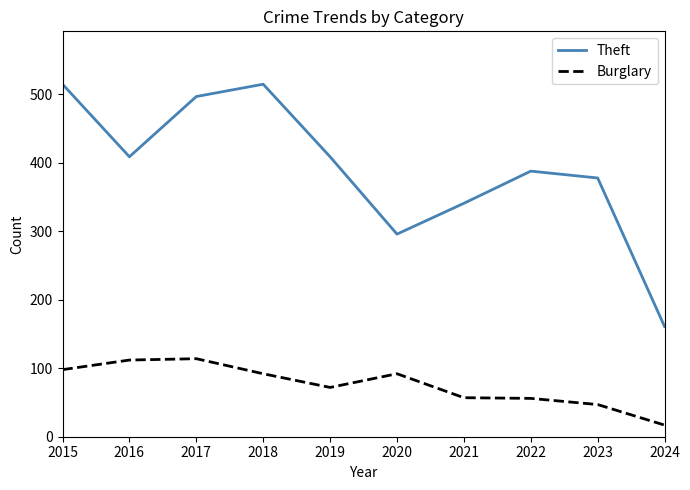

What is the spread (max minus min) of values at 2018?

423